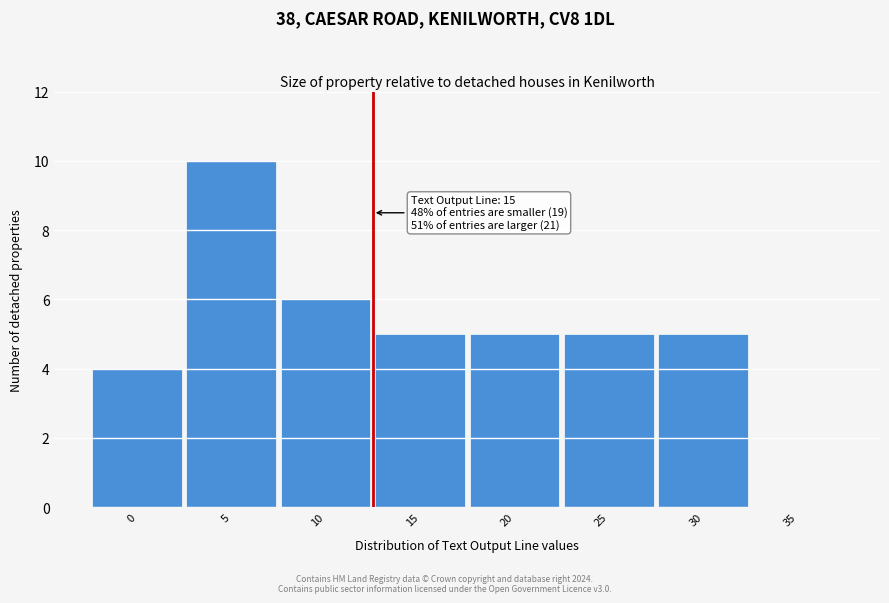

Reading right to left, extract all data points from this chart.

35=0	30=5	25=5	20=5	15=5	10=6	5=10	0=4